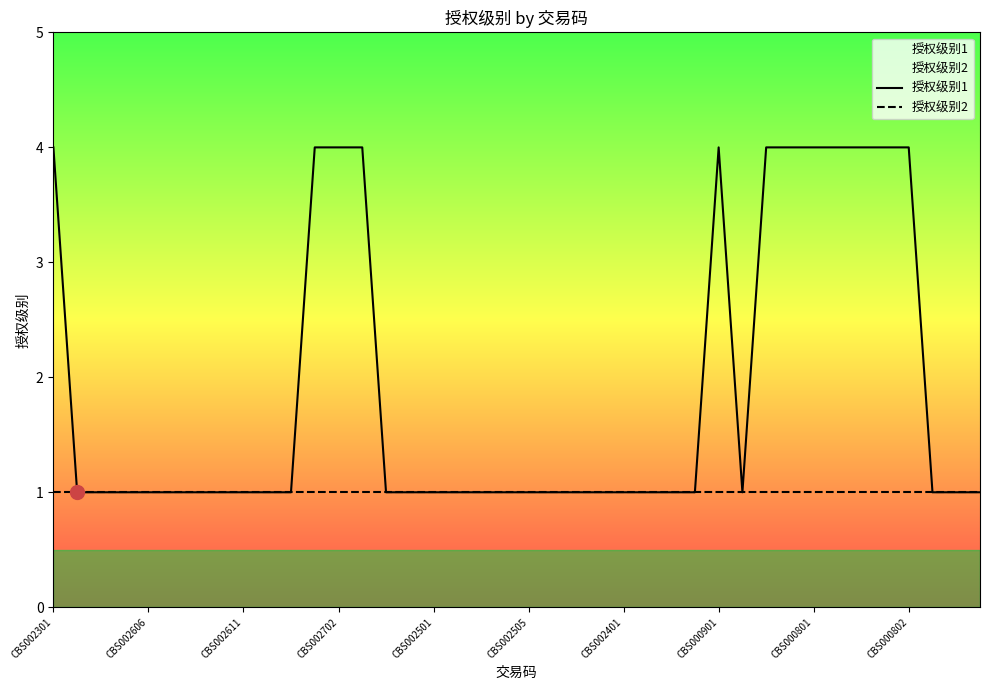

How many series are shown in this chart?

2